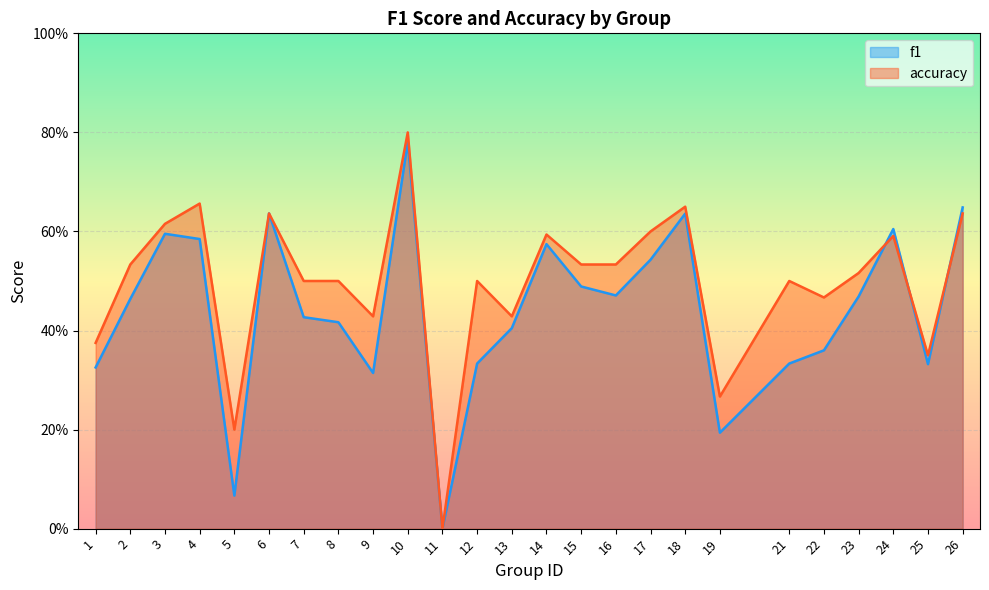

Reading right to left, transcribe all the data shown in this chart.

f1: 26=0.6	25=0.3	24=0.6	23=0.5	22=0.4	21=0.3	19=0.2	18=0.6	17=0.5	16=0.5	15=0.5	14=0.6	13=0.4	12=0.3	11=0.0	10=0.8	9=0.3	8=0.4	7=0.4	6=0.6	5=0.1	4=0.6	3=0.6	2=0.5	1=0.3
accuracy: 26=0.6	25=0.3	24=0.6	23=0.5	22=0.5	21=0.5	19=0.3	18=0.7	17=0.6	16=0.5	15=0.5	14=0.6	13=0.4	12=0.5	11=0.0	10=0.8	9=0.4	8=0.5	7=0.5	6=0.6	5=0.2	4=0.7	3=0.6	2=0.5	1=0.4